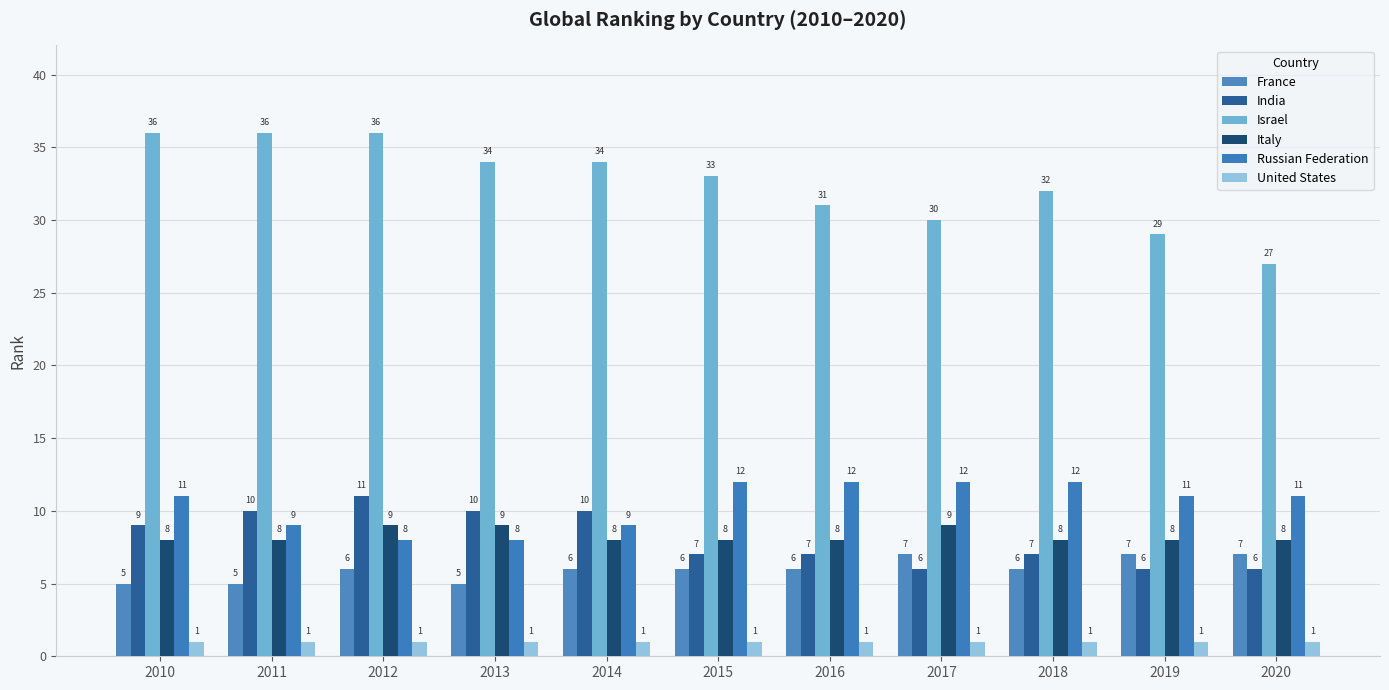

At which label does France reach its peak?

2017